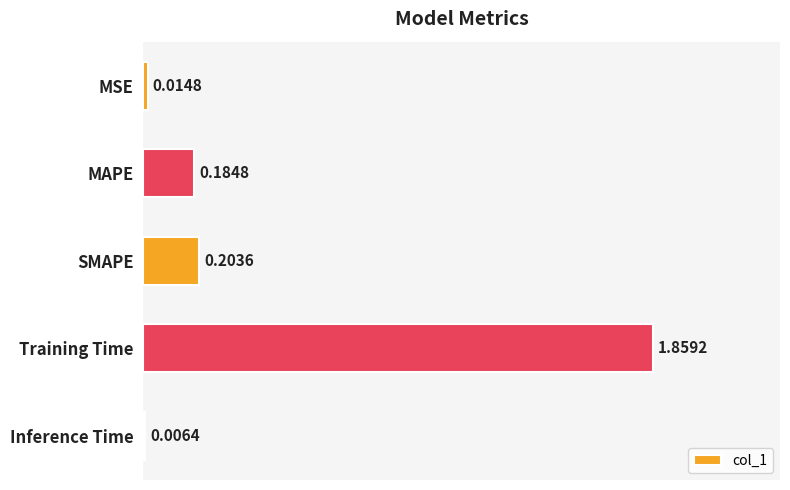

What is the sum of the values at MAPE and SMAPE?

0.4